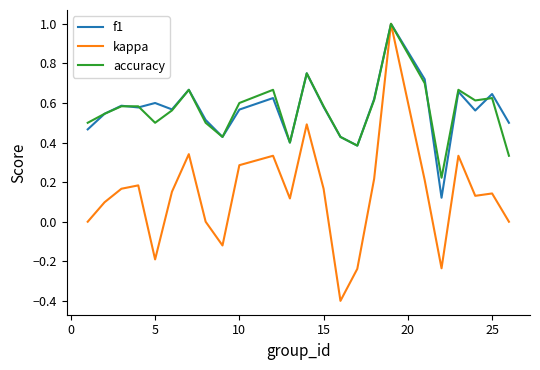

Which series has the widest spread of values?

kappa